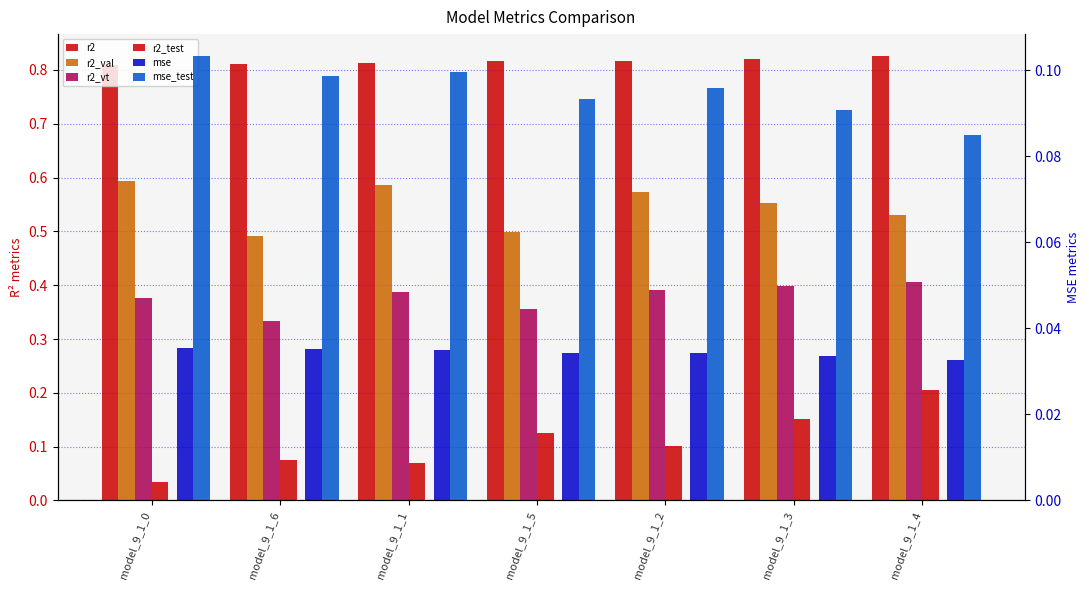

Where is r2_val nearest to the value 0?

model_9_1_6